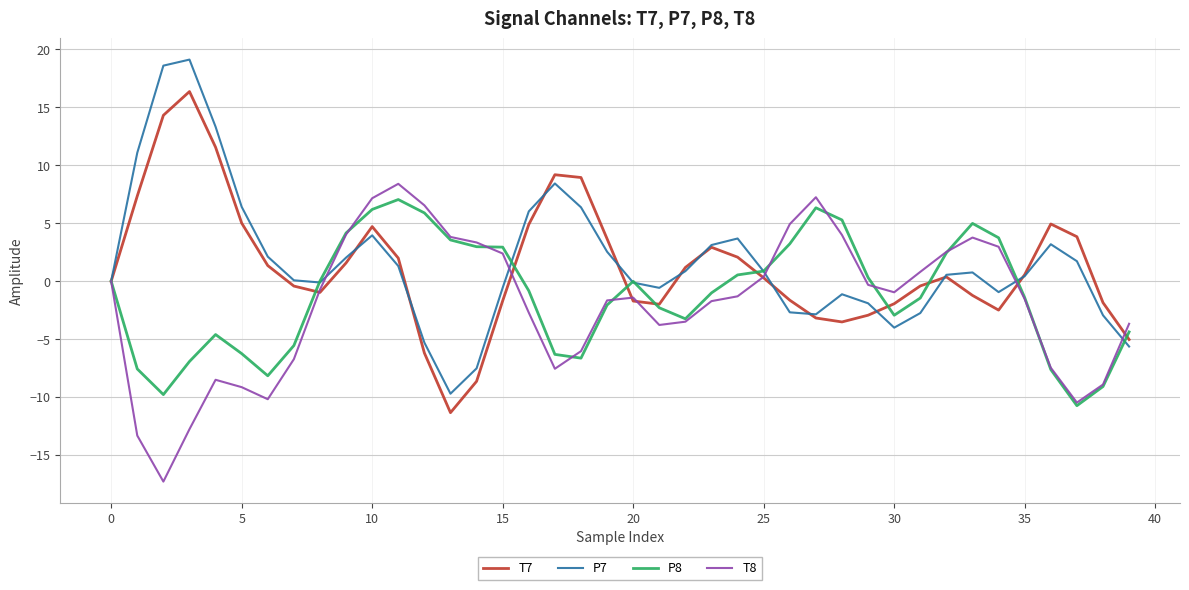

What is the minimum value for T7?

-11.3